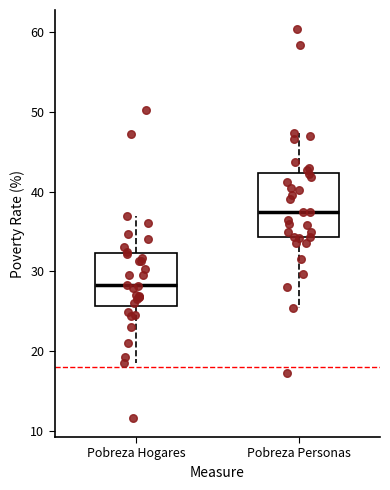

Where does the upper whisker of the box for Pobreza Personas end on the y-axis? The values are not printed on the chart, so give them approximately, as read against the axis.

47